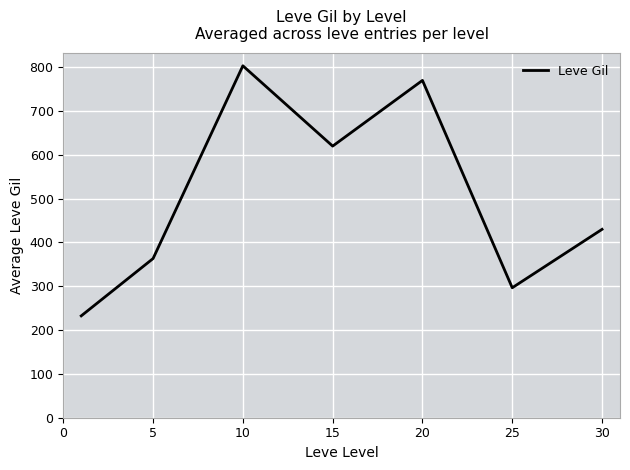

What is the maximum value shown in the chart?

803.3